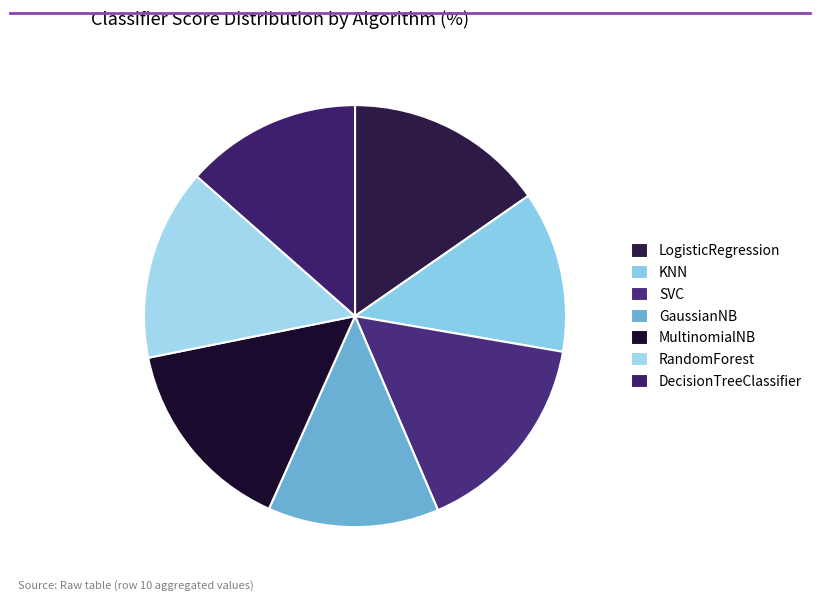

How many segments does this pie chart have?

7